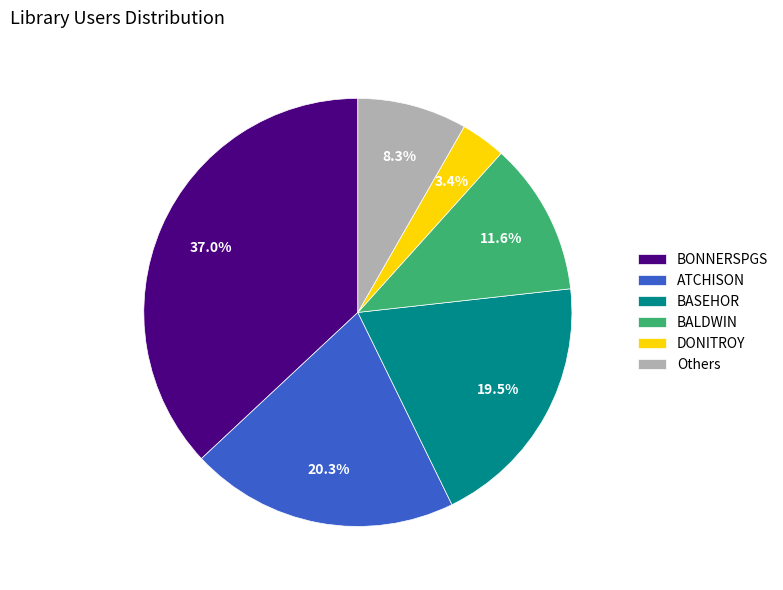

Rank the categories by value from highest to lowest.

BONNERSPGS, ATCHISON, BASEHOR, BALDWIN, Others, DONITROY